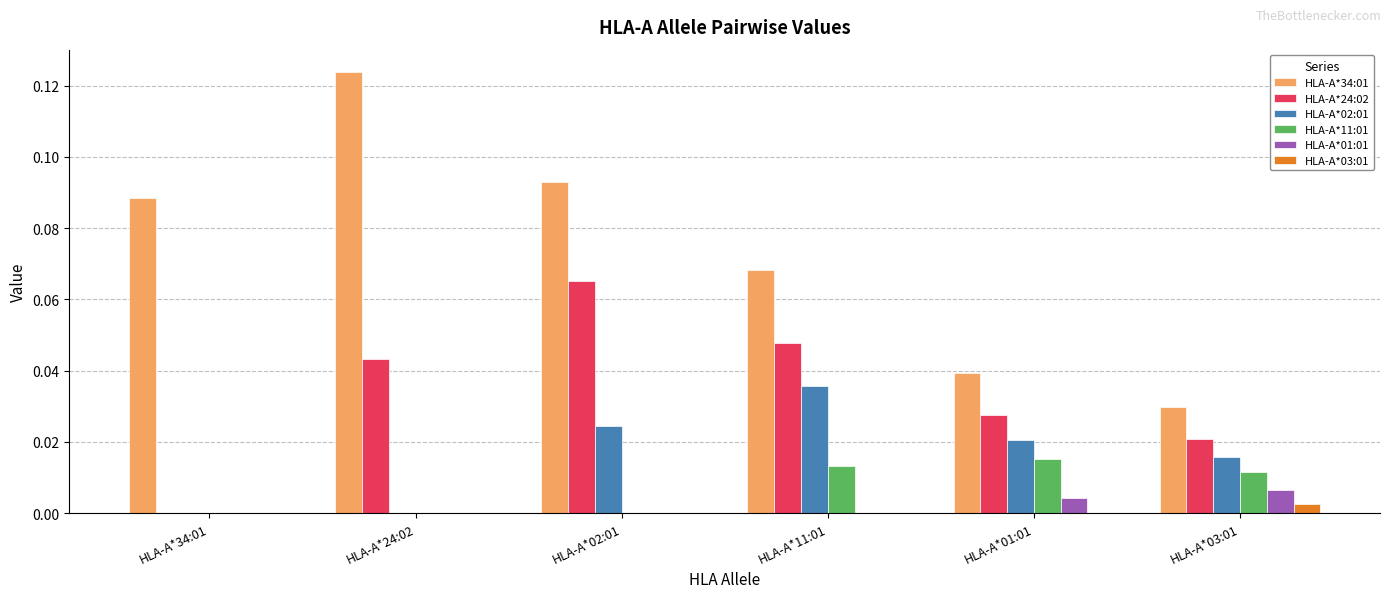

Where is HLA-A*34:01 nearest to the value 0?

HLA-A*03:01